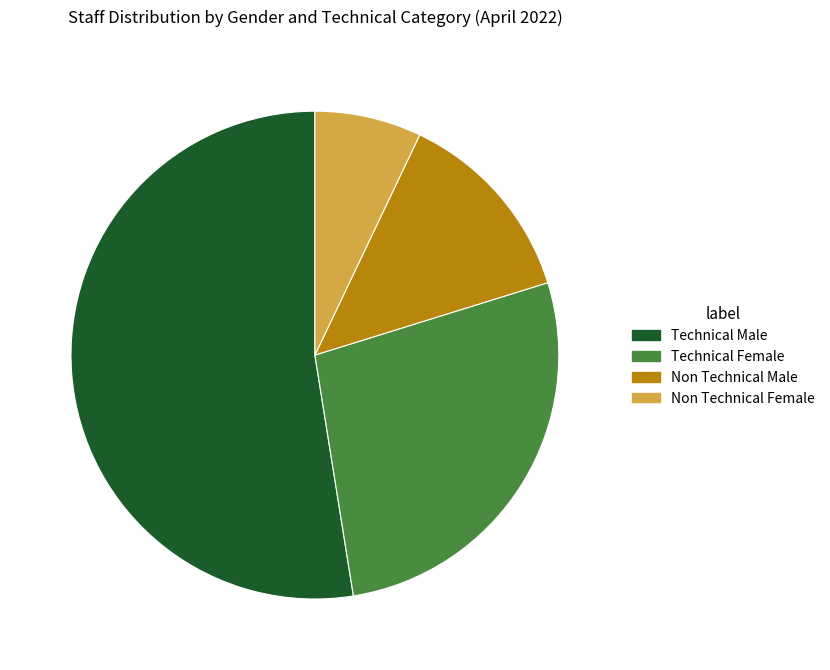

Between Technical Female and Technical Male, which is larger?

Technical Male